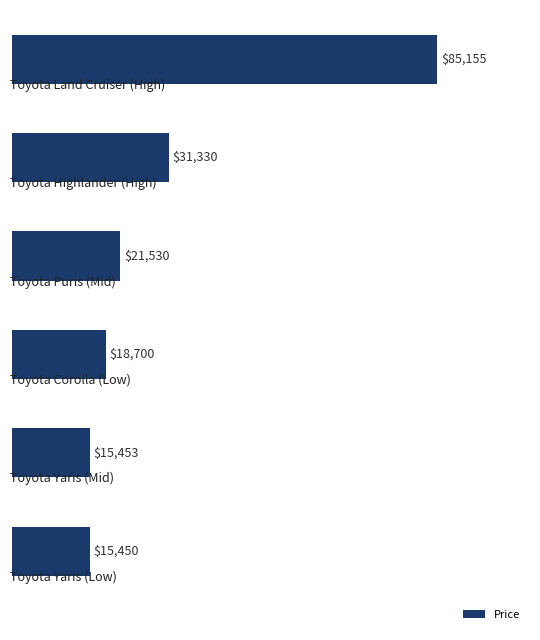

Reading top to bottom, extract all data points from this chart.

85155	31330	21530	18700	15453	15450